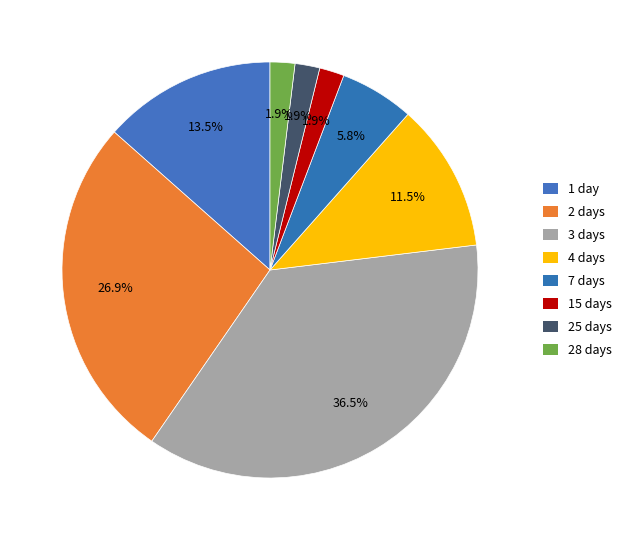

Count the number of slices in the pie.

8